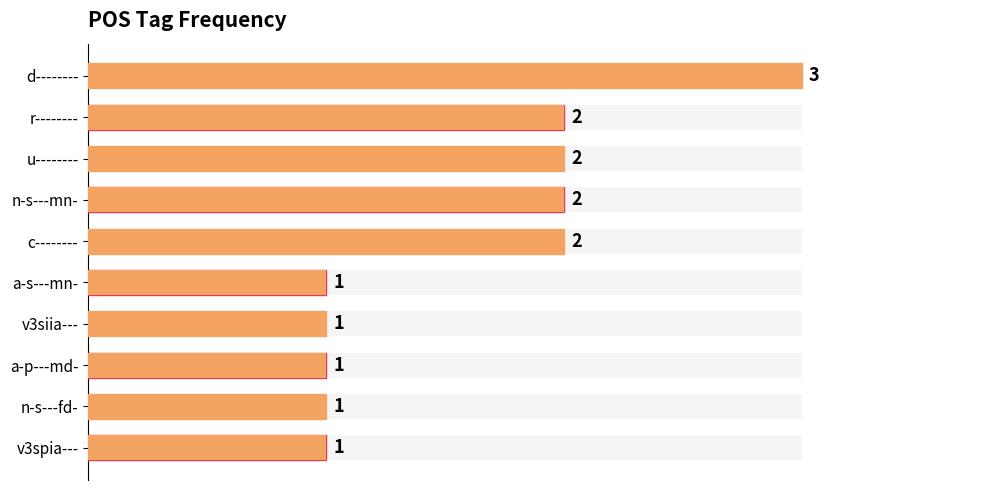

Is it true that the value at v3spia--- is 0?

False